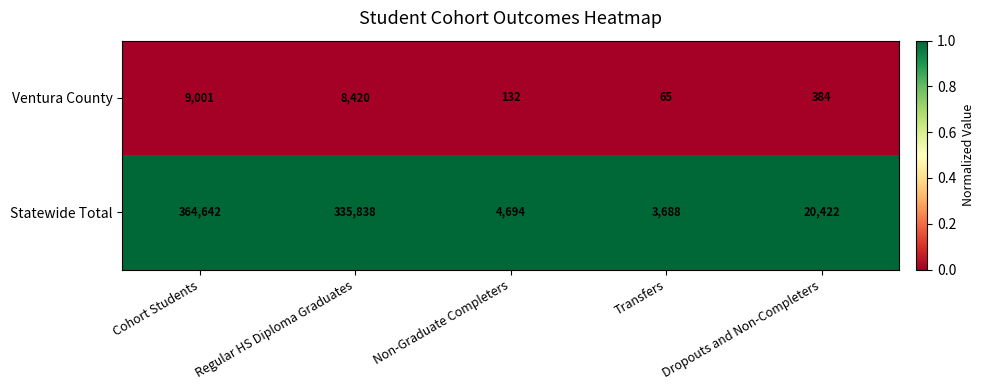

Reading right to left, what are all the values shown in this chart?

Ventura County: Dropouts and Non-Completers=384	Transfers=65	Non-Graduate Completers=132	Regular HS Diploma Graduates=8420	Cohort Students=9001
Statewide Total: Dropouts and Non-Completers=20422	Transfers=3688	Non-Graduate Completers=4694	Regular HS Diploma Graduates=335838	Cohort Students=364642